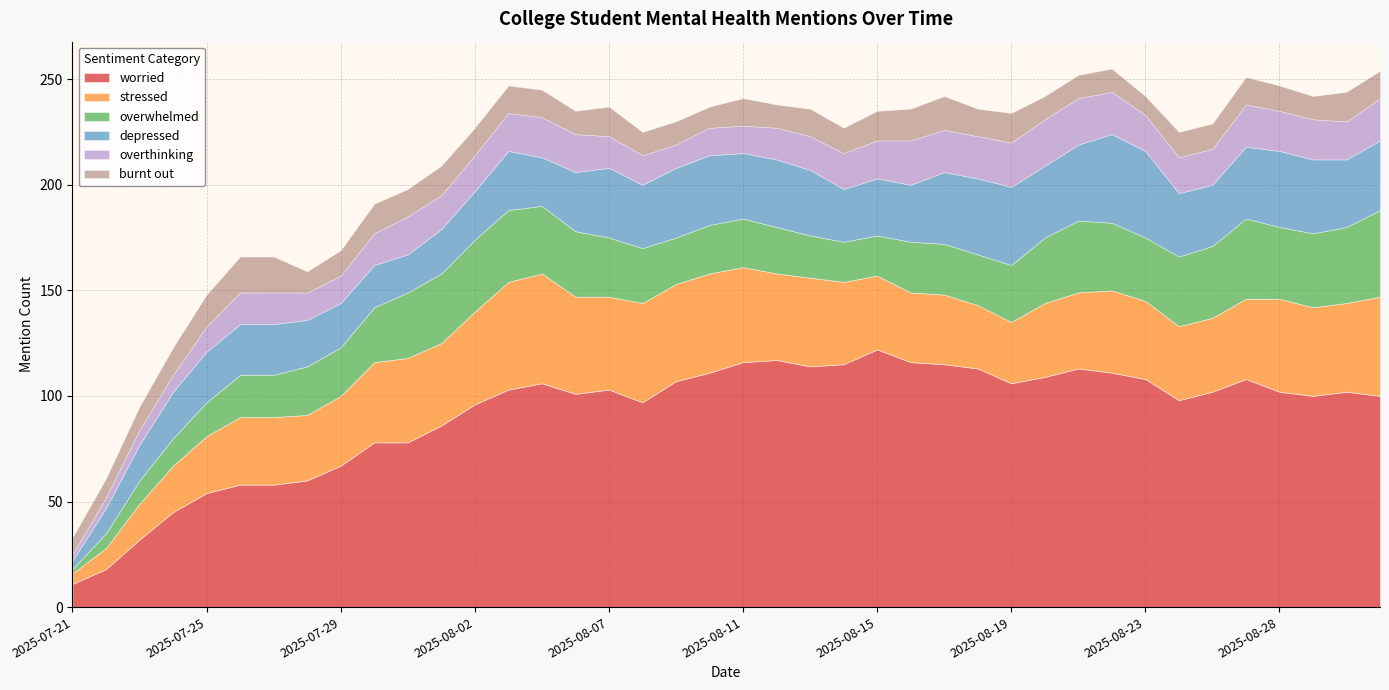

How many lines are shown in the chart?

6